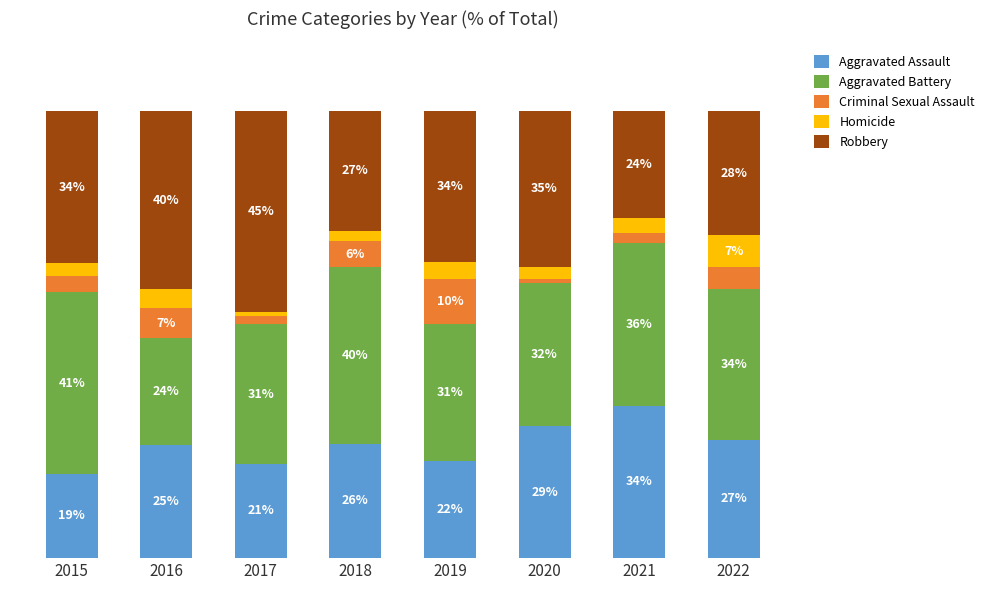

What are all the series names shown in the legend?

Aggravated Assault, Aggravated Battery, Criminal Sexual Assault, Homicide, Robbery